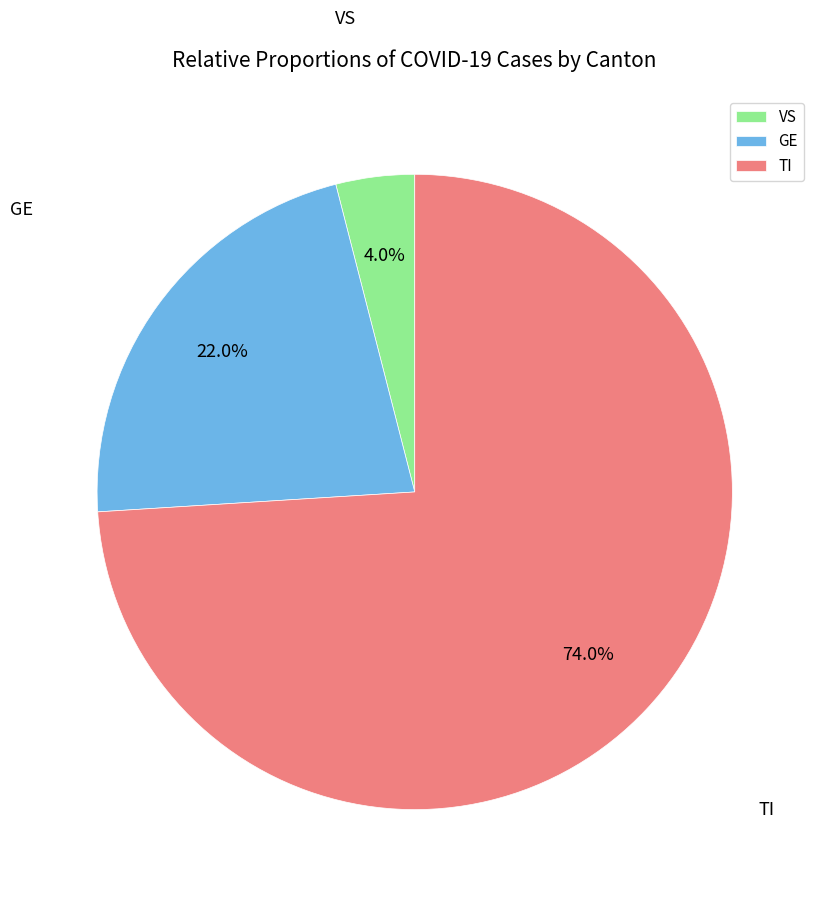

Is there any slice that represents more than half of the pie?

Yes